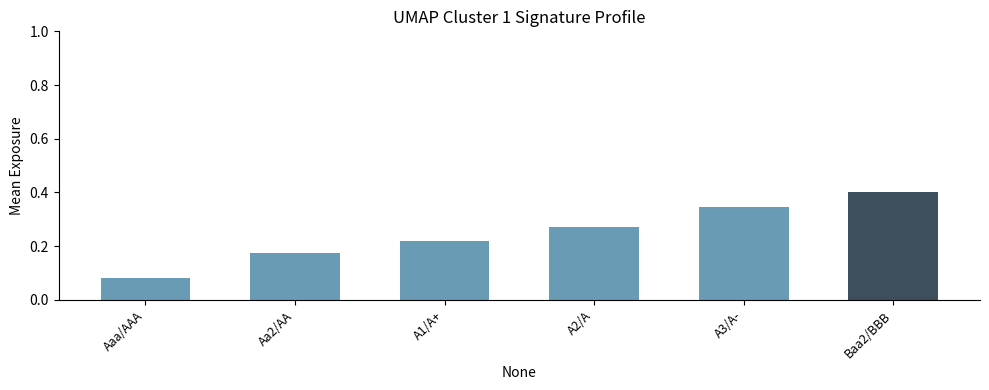

The value at Baa2/BBB is 0.7. True or false?

False